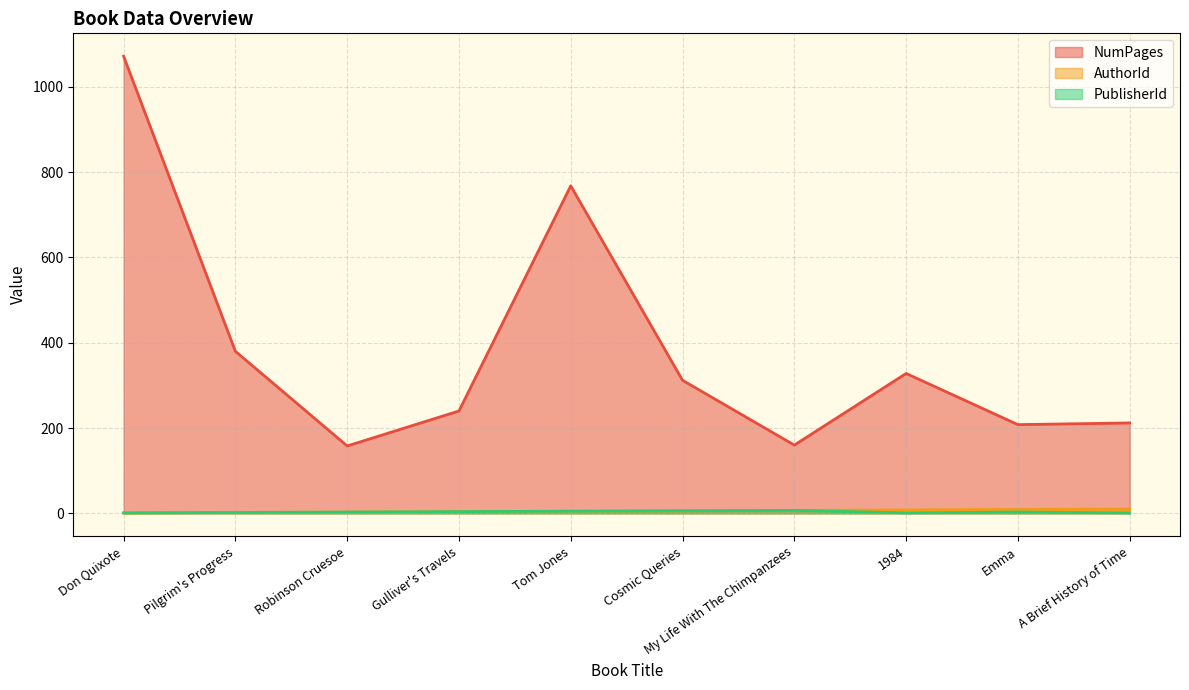

At which label is PublisherId closest to 4?

Gulliver's Travels